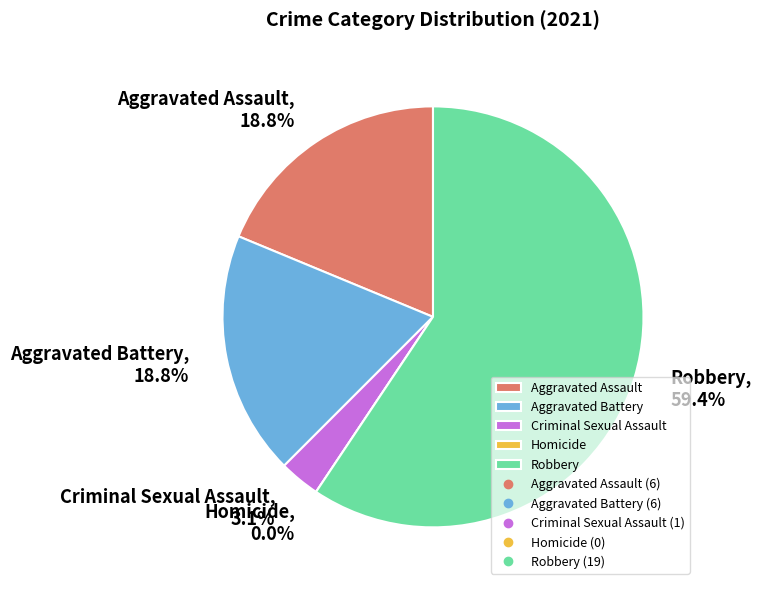

How much of the chart is everything except Aggravated Battery?

81.2%